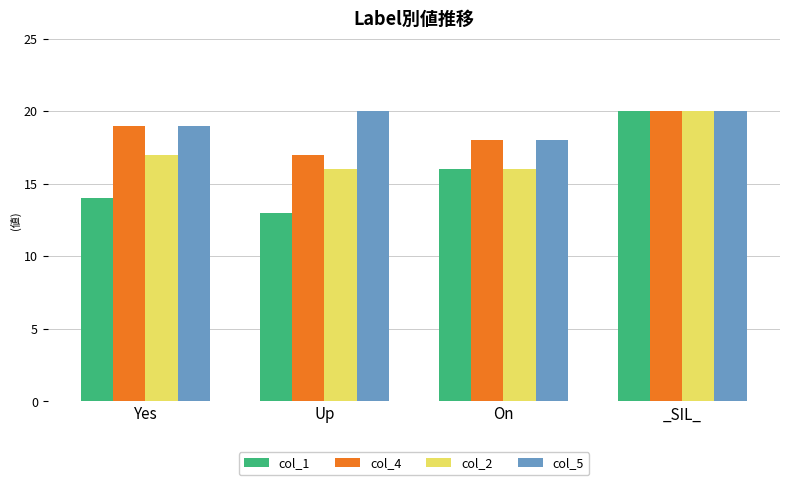

The value of col_5 at On is 18. True or false?

True